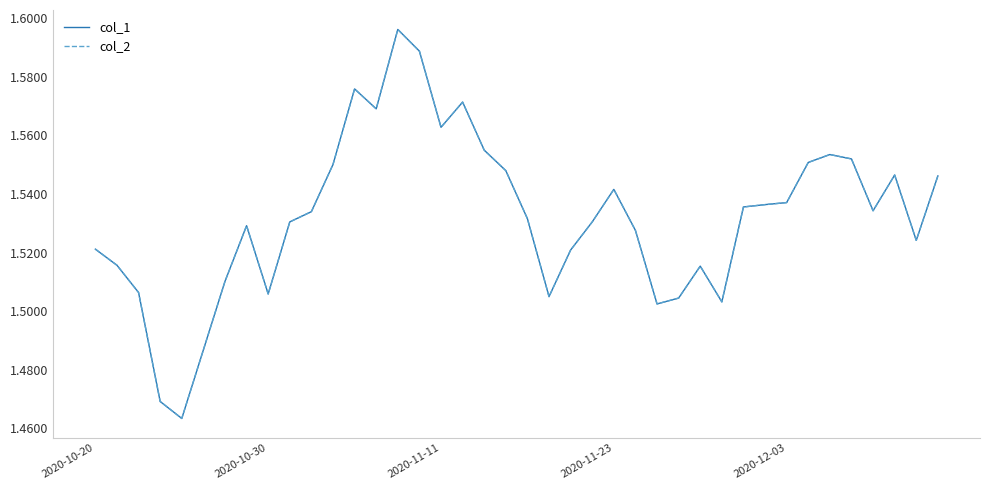

Does the chart display data point markers on the line(s)?

No